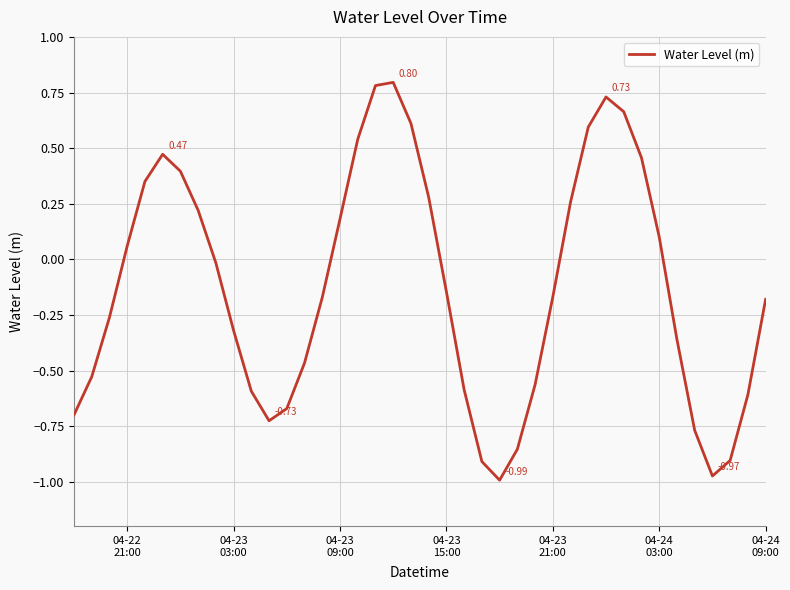

What is the difference between the maximum and minimum values?

1.8